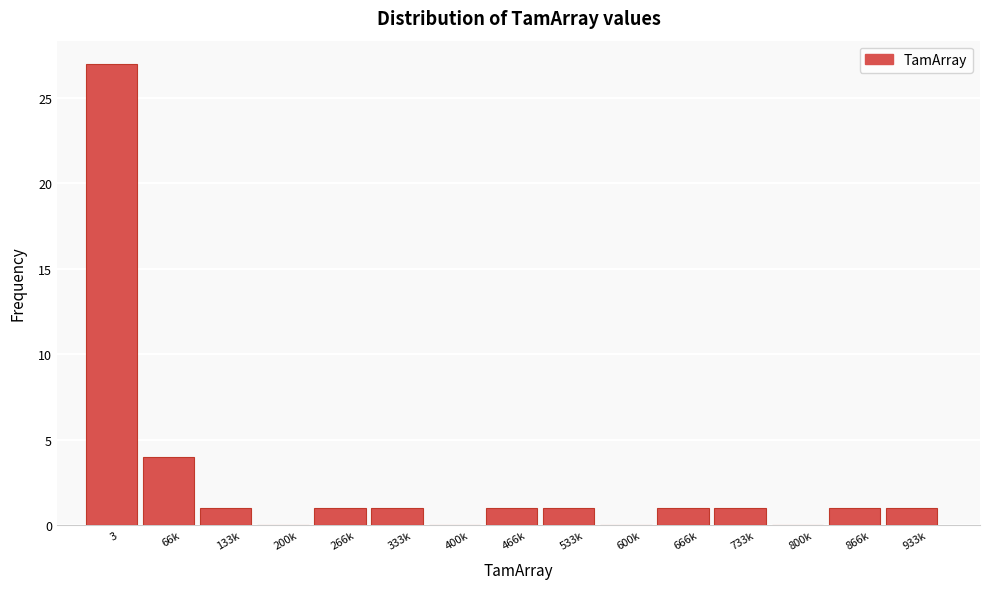

Reading left to right, extract all data points from this chart.

3=27	66k=4	133k=1	200k=0	266k=1	333k=1	400k=0	466k=1	533k=1	600k=0	666k=1	733k=1	800k=0	866k=1	933k=1